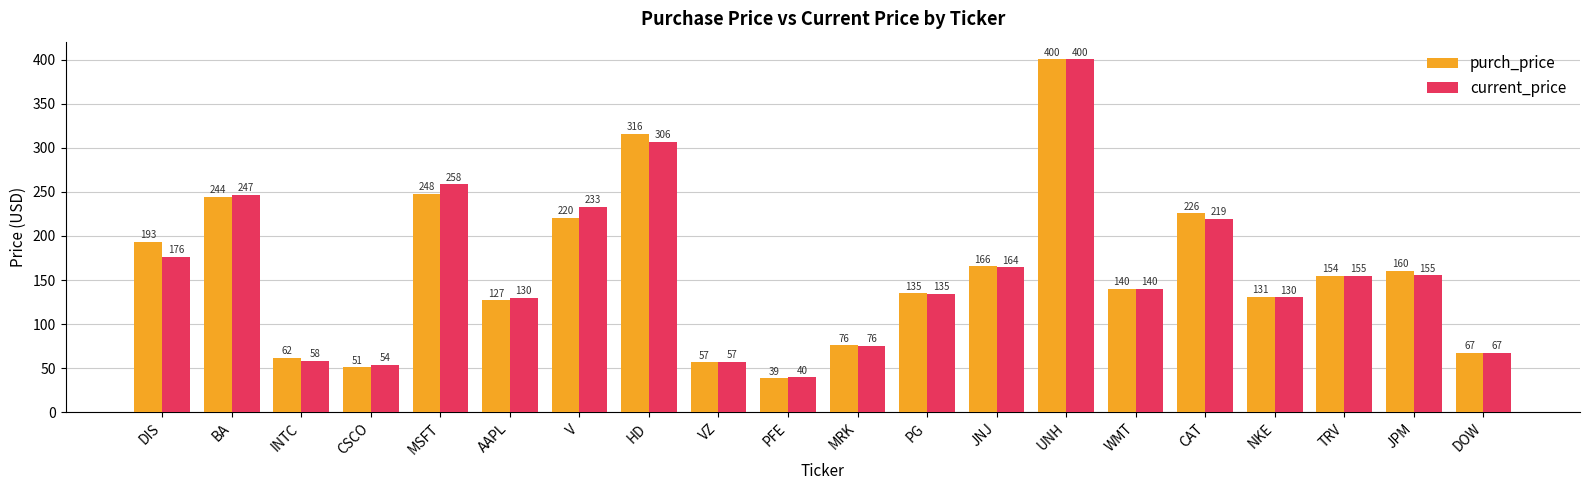

What are all the series names shown in the legend?

purch_price, current_price